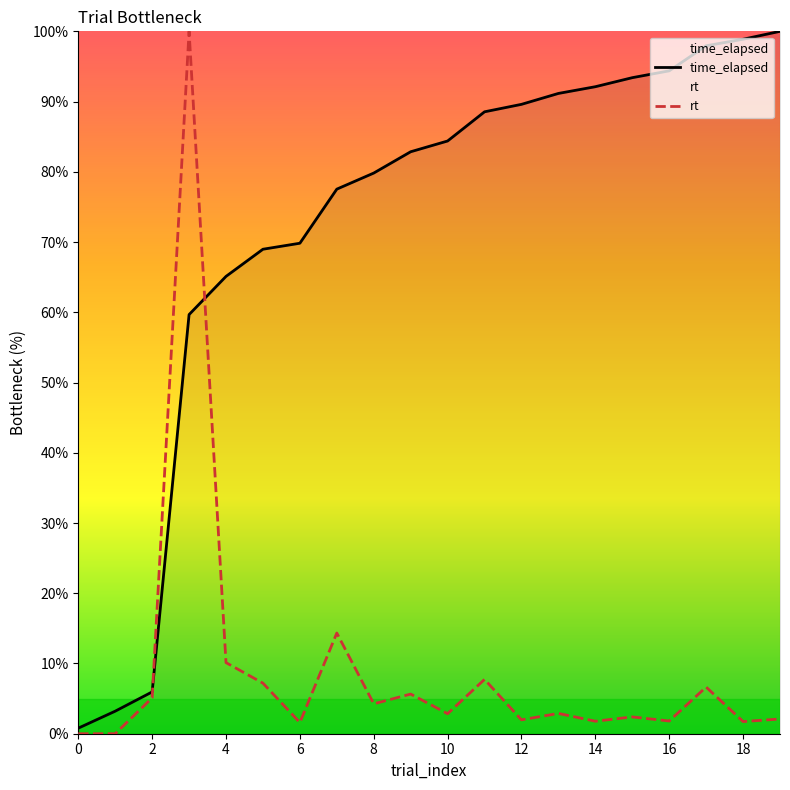

What is the value of the time_elapsed point at the 2nd from the left?

3.2